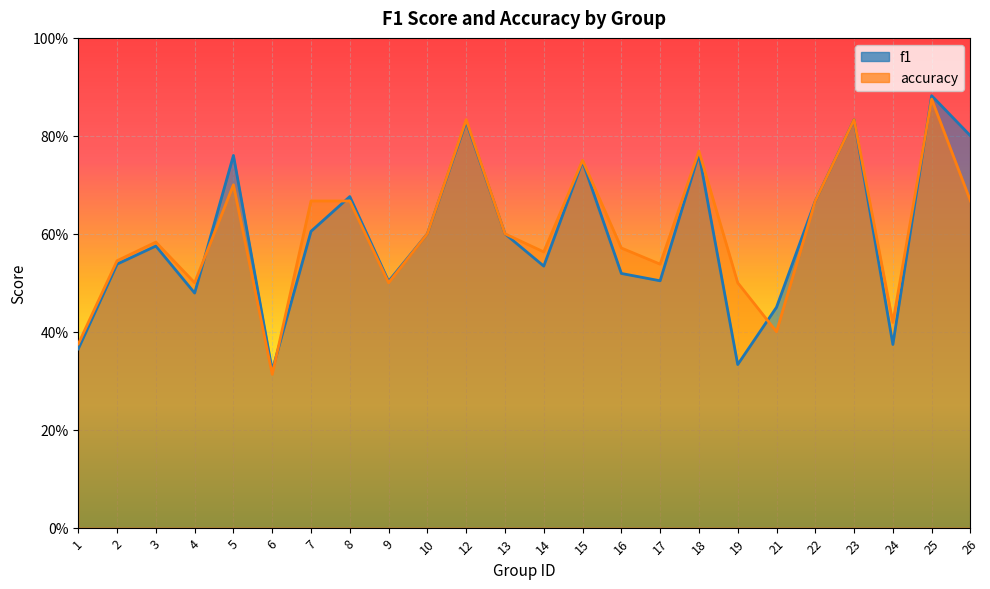

What is the total value across all series at 26?

1.5